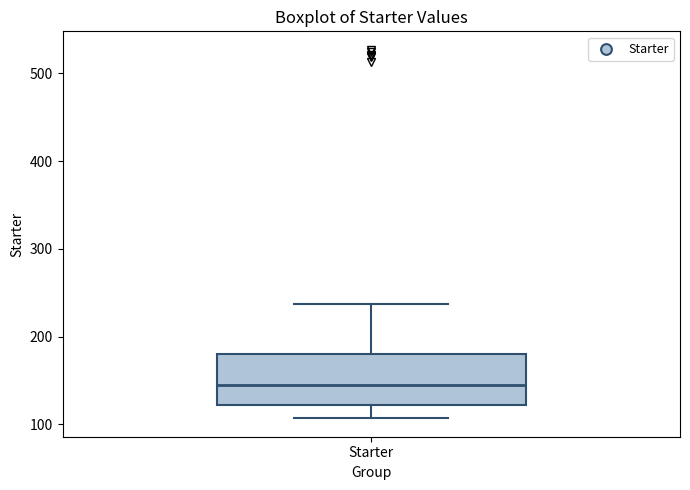

Read this box plot against the y-axis: the position of the median line, the range covered by the box, and the ends of both whiskers. The values are not printed on the chart, so give them approximately, as read against the axis.

median 150, box 120 to 180, whiskers 110 to 240